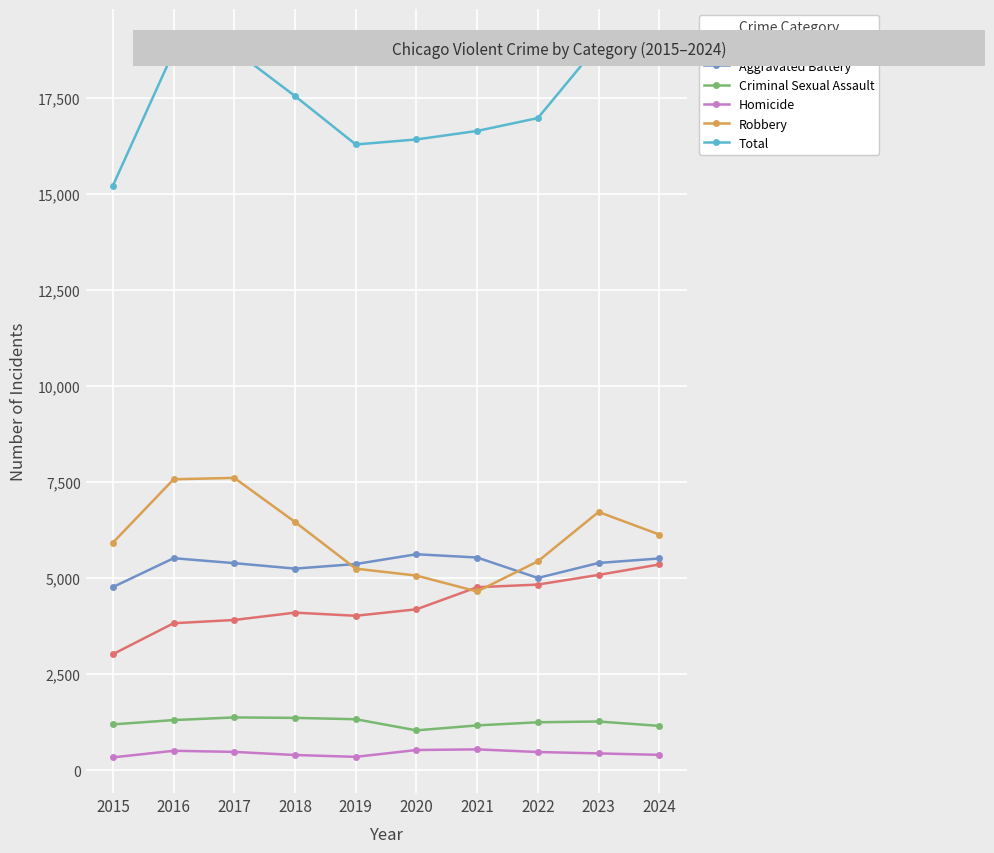

Count the number of data series in this chart.

6